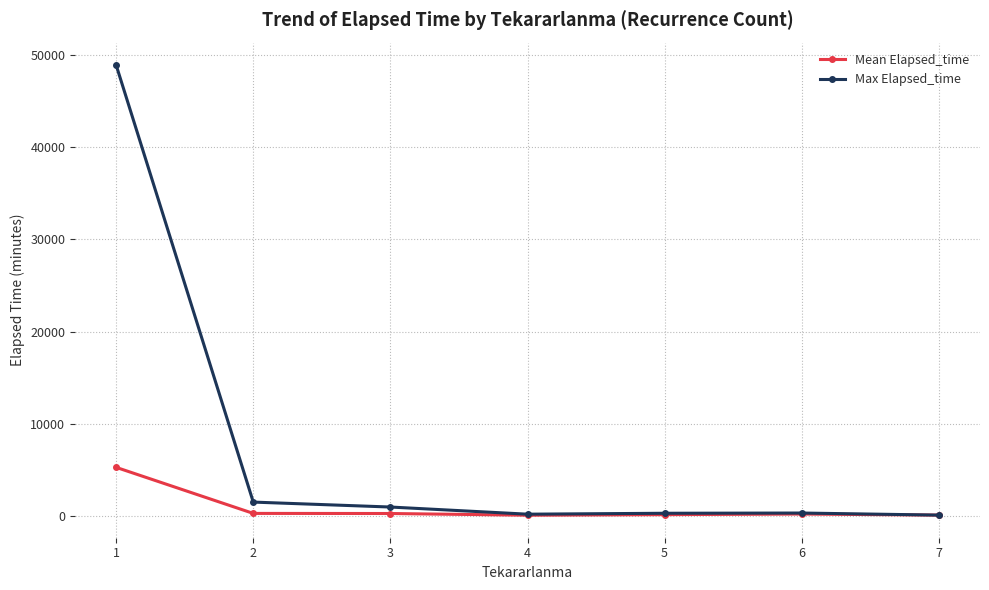

Which series has the largest total across all categories?

Max Elapsed_time